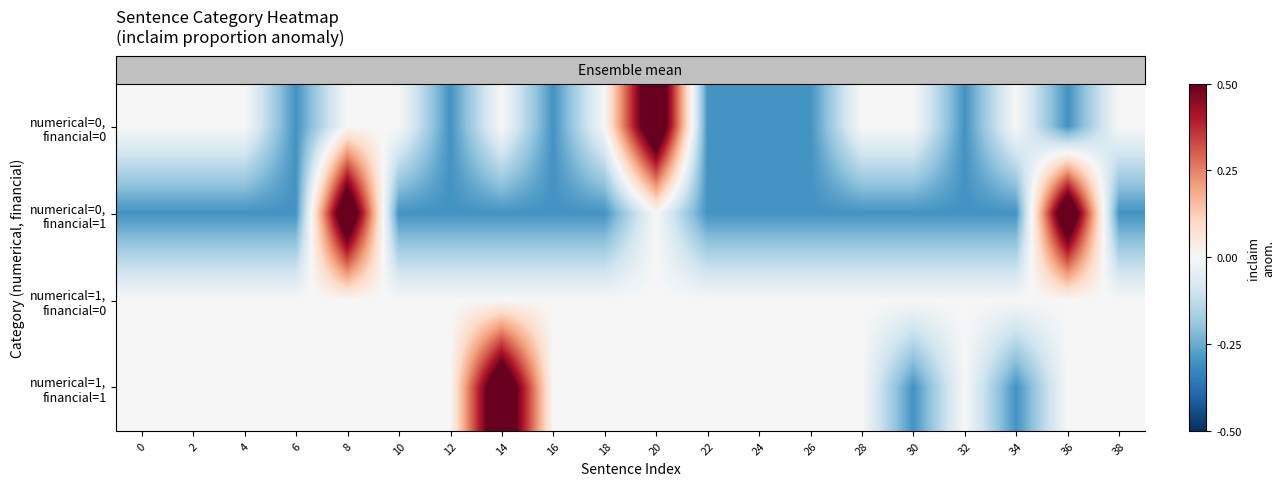

Reading right to left, list all the values displayed in this chart.

row_0: 0.0	-0.3	0.0	-0.3	0.0	0.0	-0.3	-0.3	-0.3	0.7	0.0	-0.3	0.0	-0.3	0.0	0.0	-0.3	0.0	0.0	0.0
row_1: -0.3	0.7	-0.3	-0.3	-0.3	-0.3	-0.3	-0.3	-0.3	0.0	-0.3	-0.3	-0.3	-0.3	-0.3	0.7	-0.3	-0.3	-0.3	-0.3
row_2: 0.0	0.0	0.0	0.0	0.0	0.0	0.0	0.0	0.0	0.0	0.0	0.0	0.0	0.0	0.0	0.0	0.0	0.0	0.0	0.0
row_3: 0.0	0.0	-0.3	0.0	-0.3	0.0	0.0	0.0	0.0	0.0	0.0	0.0	0.7	0.0	0.0	0.0	0.0	0.0	0.0	0.0